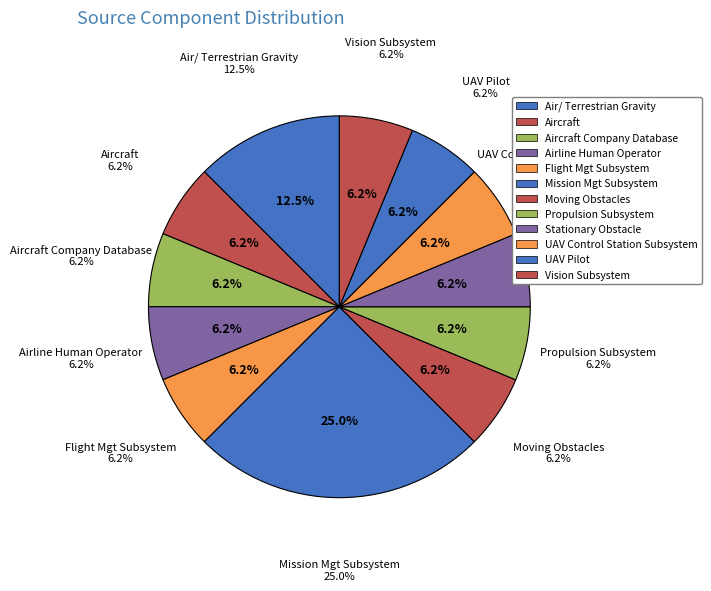

What is the ratio of the value at Stationary Obstacle to the value at Mission Mgt Subsystem?

0.2